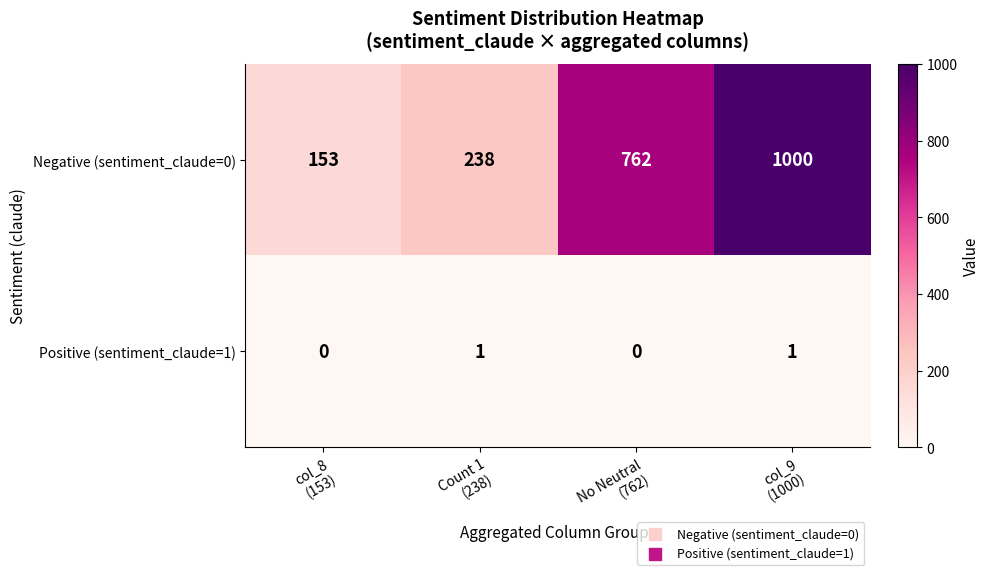

Count the Positive (sentiment_claude=1) values in the range 0 to 1.

4